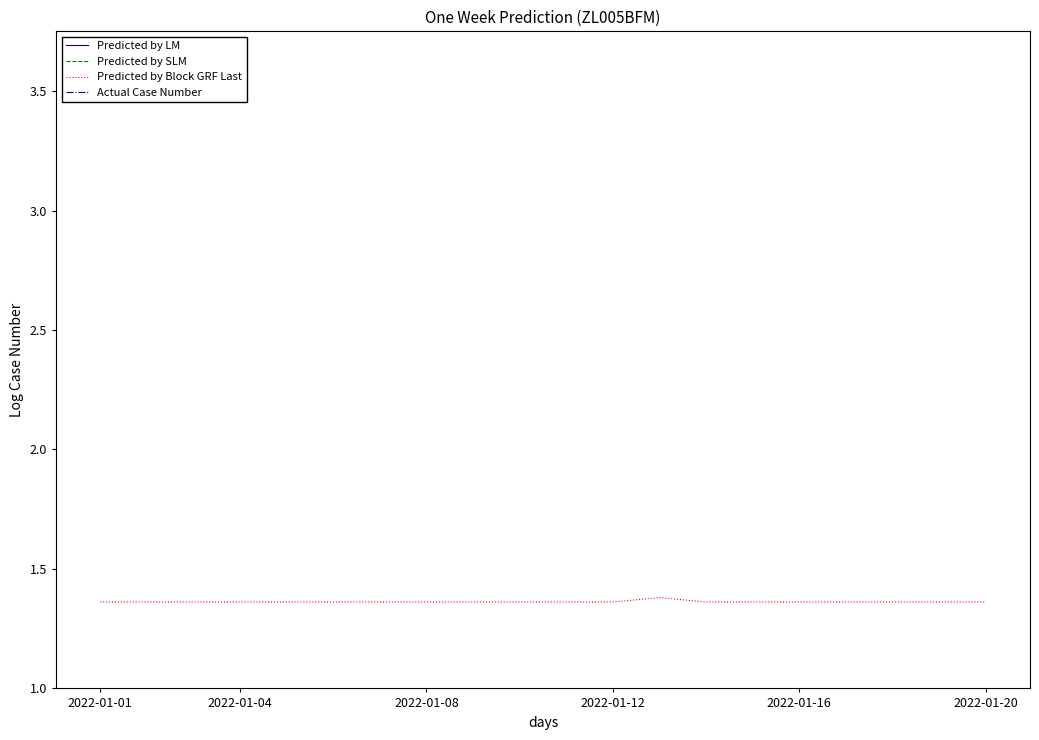

At which category is the sum across all series the highest?

12